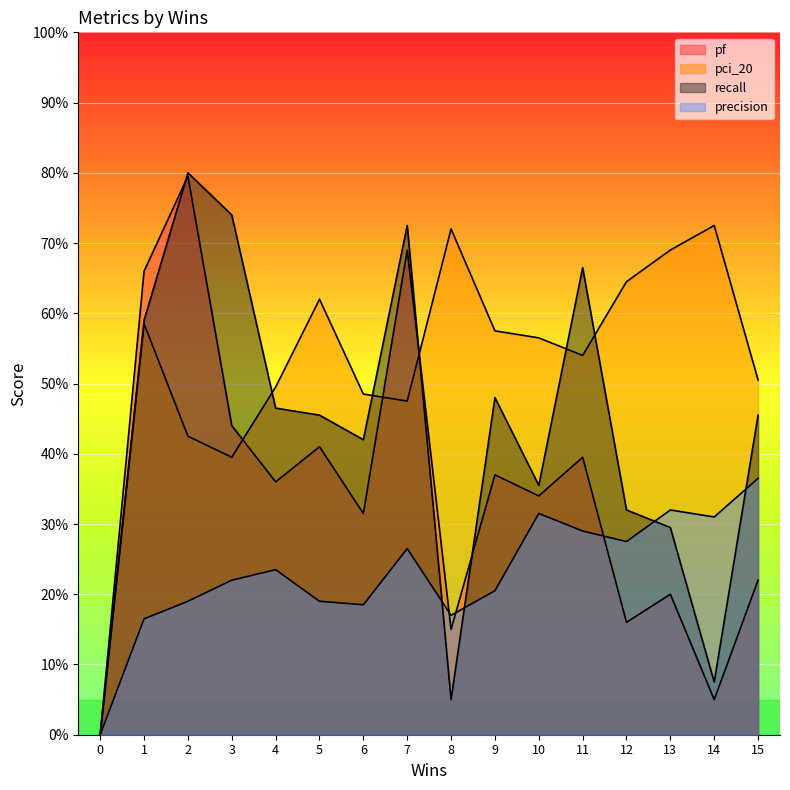

Does the chart display data point markers on the line(s)?

No